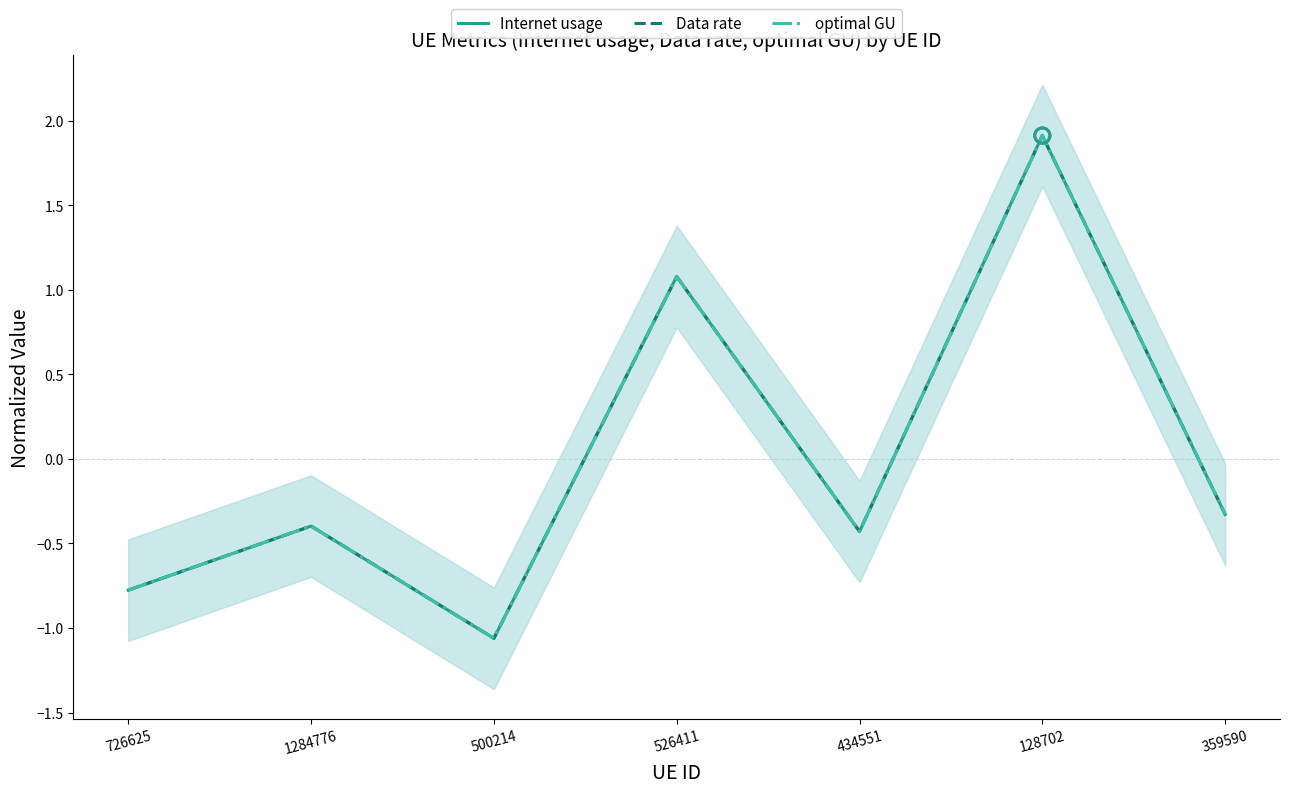

Which series has the widest spread of Y values?

Internet usage